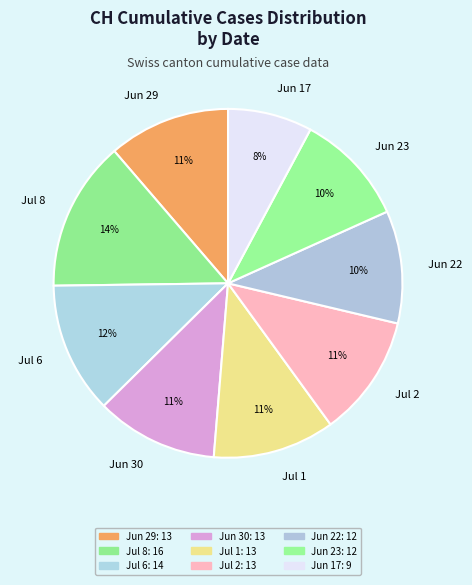

Does Jun 17 represent more than half of the total?

No